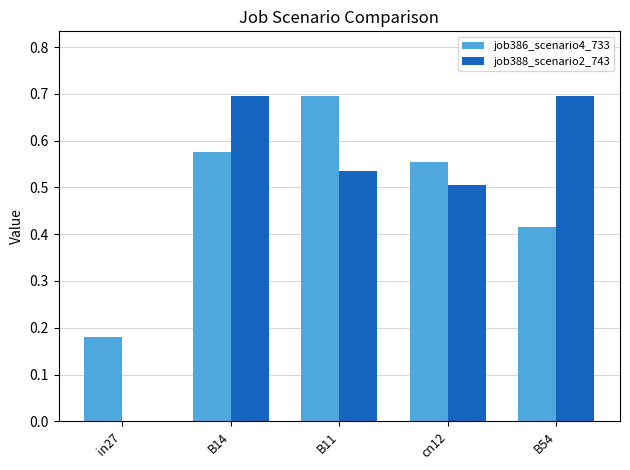

What is the maximum value shown in the chart?

0.7